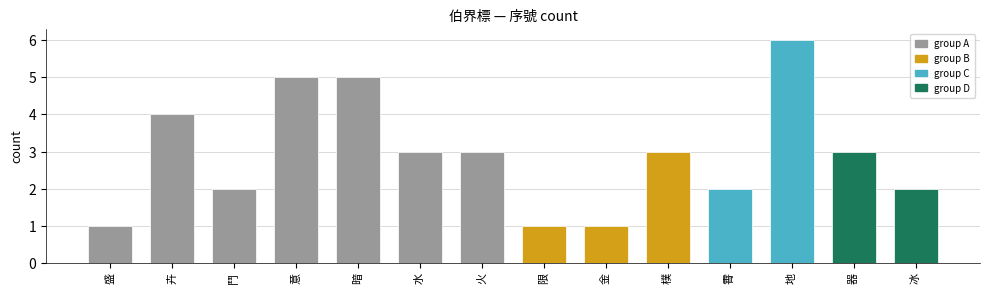

How many data points does each series have?

14